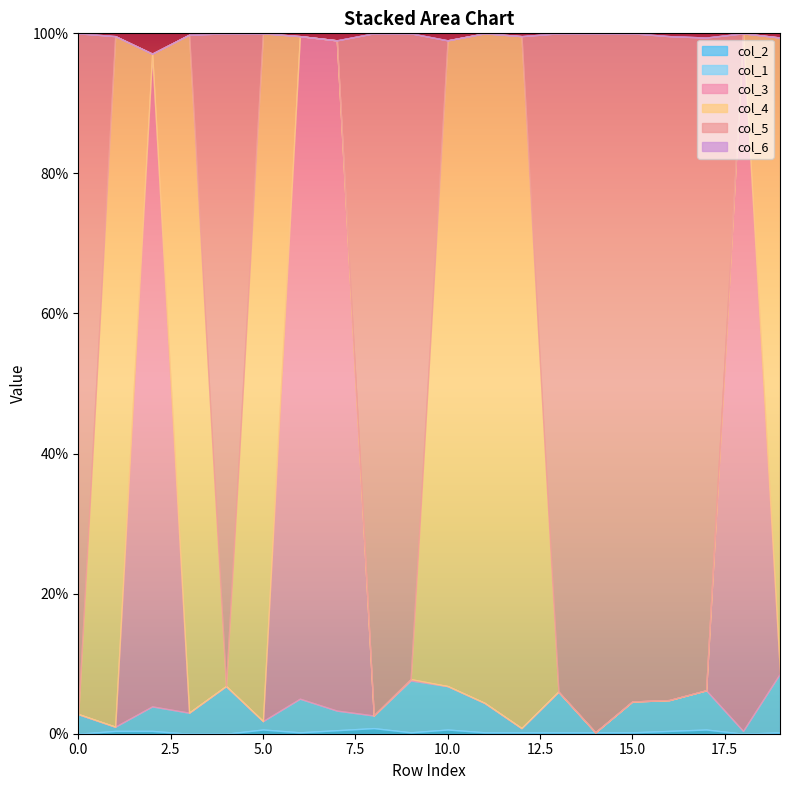

What are all the series names shown in the legend?

col_2, col_1, col_3, col_4, col_5, col_6